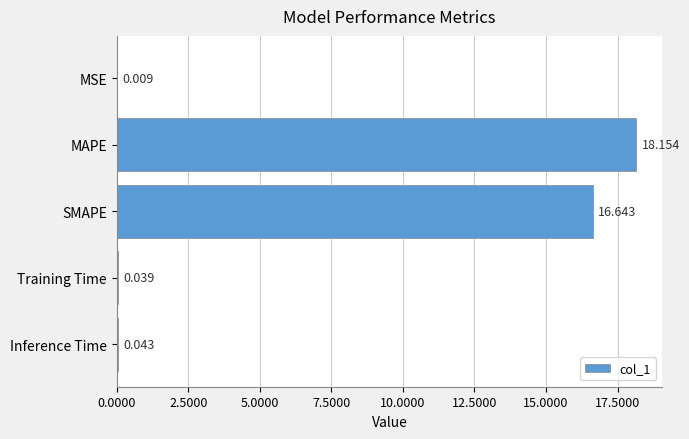

At which label is the value closest to 9?

SMAPE